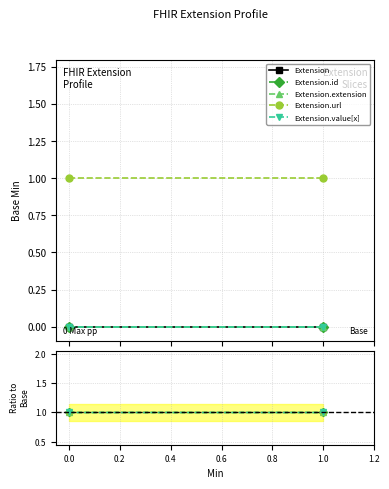

What are all the series names shown in the legend?

Extension, Extension.id, Extension.extension, Extension.url, Extension.value[x]